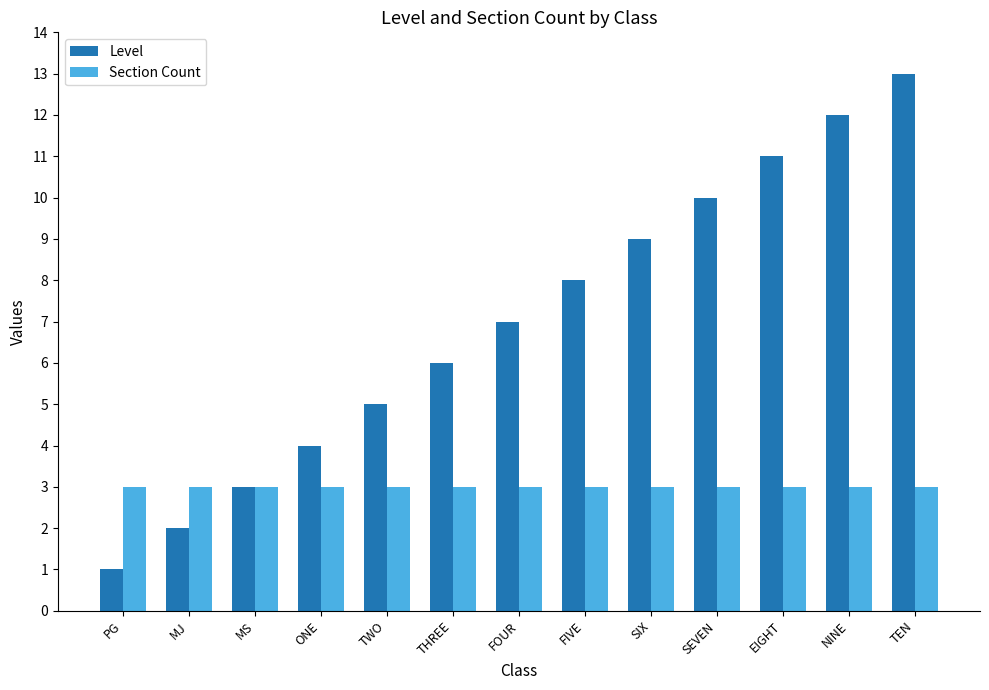

Reading left to right, list all the values displayed in this chart.

Level: 1	2	3	4	5	6	7	8	9	10	11	12	13
Section Count: 3	3	3	3	3	3	3	3	3	3	3	3	3